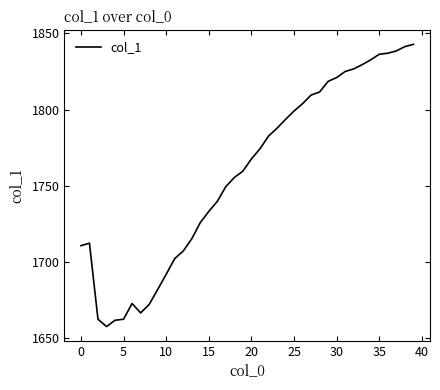

What is the difference between the maximum and minimum values?

185.5